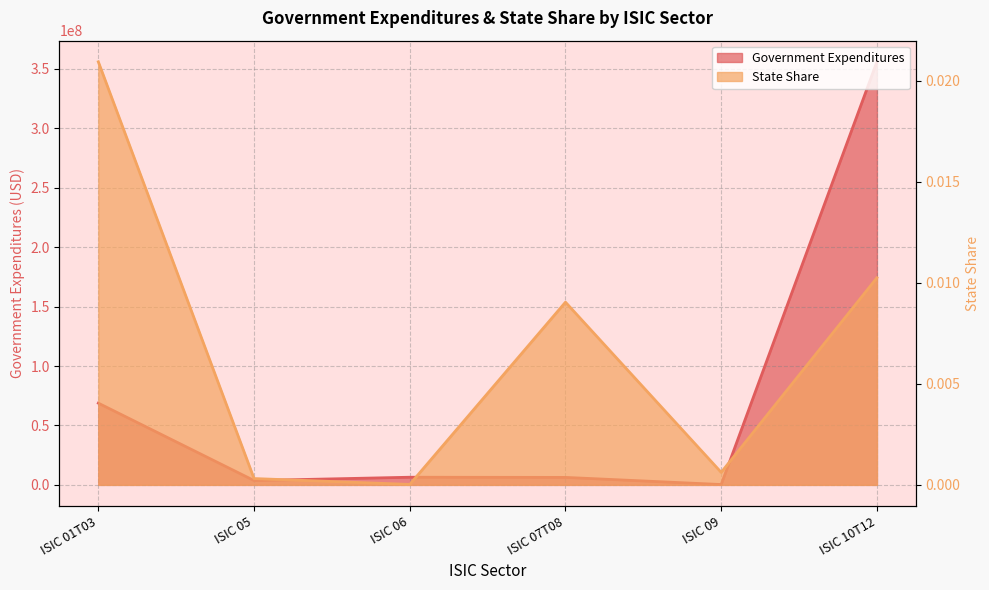

Is it true that Government Expenditures equals 6296430.2 at ISIC 07T08?

True